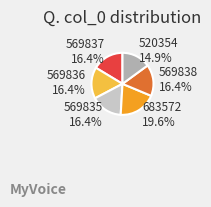

To the nearest percent, what portion does 569835 represent?

16%